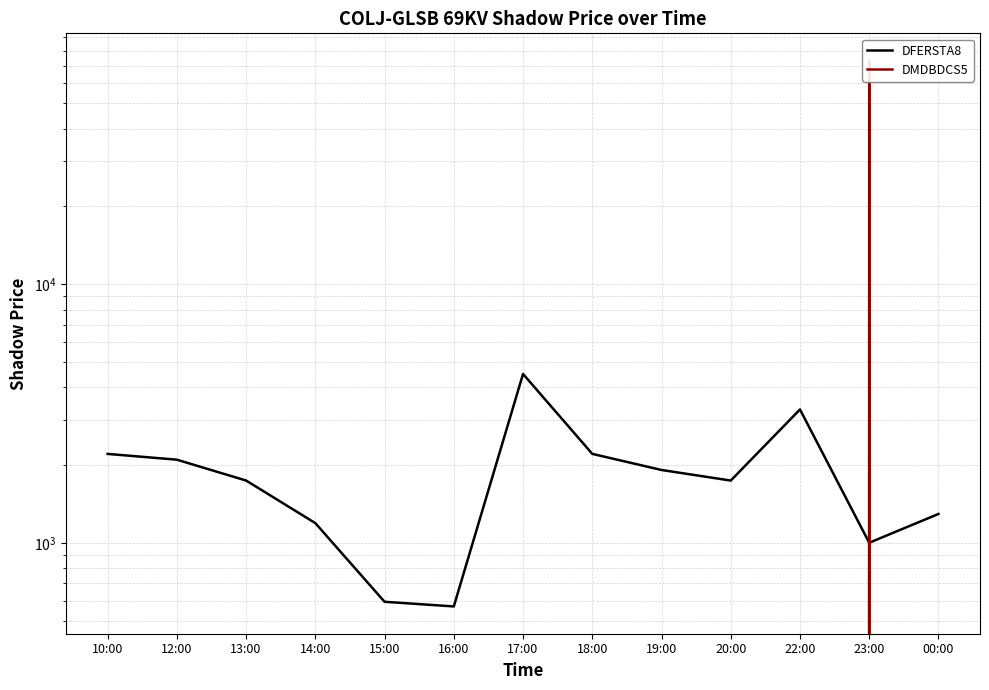

True or false: DMDBDCS5 and DFERSTA8 cross at least once.

True